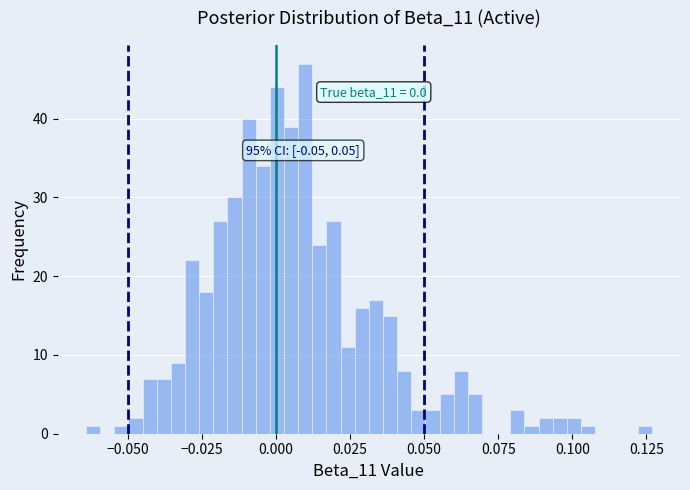

Around what value on the x-axis is the tallest bar? Give the approximate position of its centre, as read against the axis.

0.010